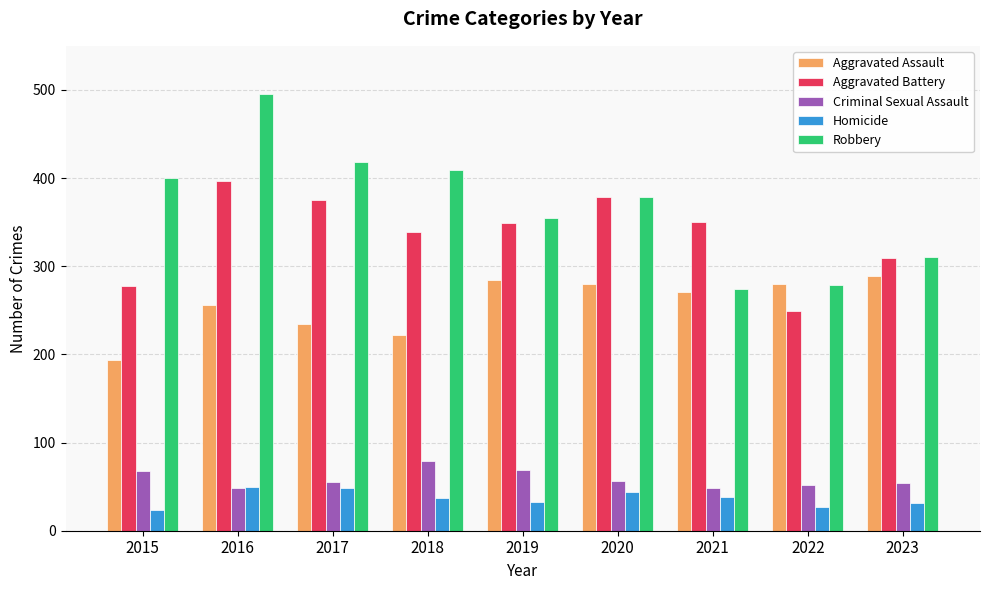

What is the difference between the highest and lowest values at 2019?

322